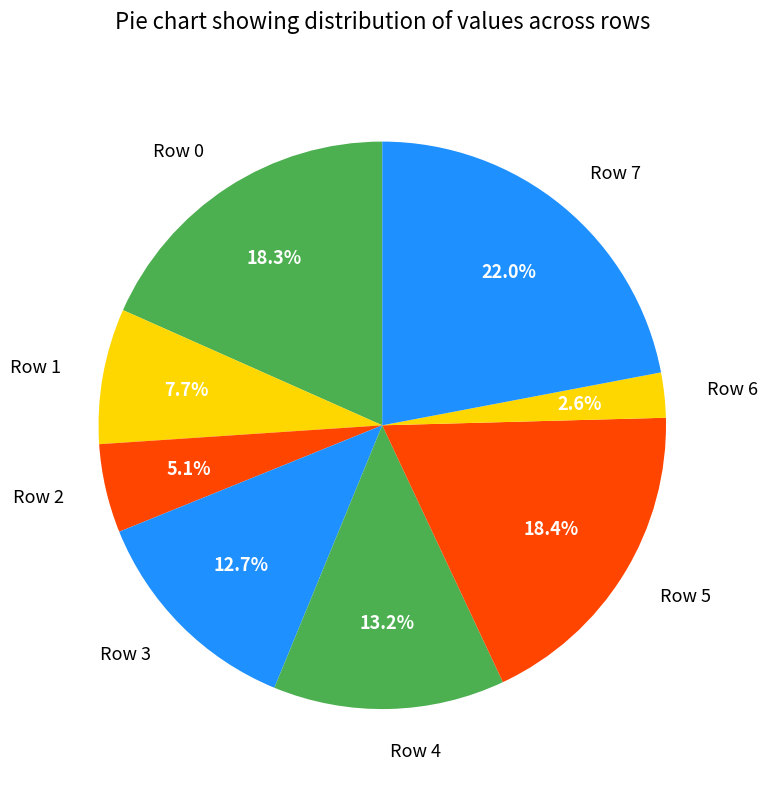

Count the number of slices in the pie.

8